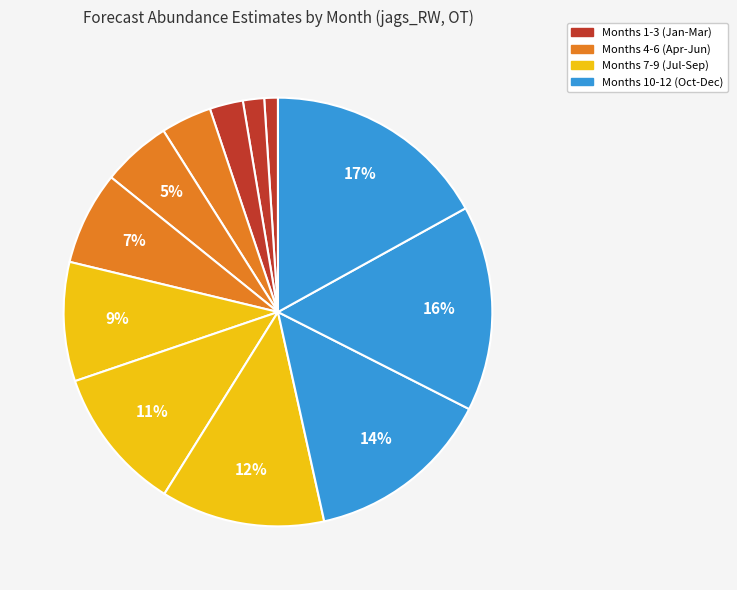

Count the number of slices in the pie.

12